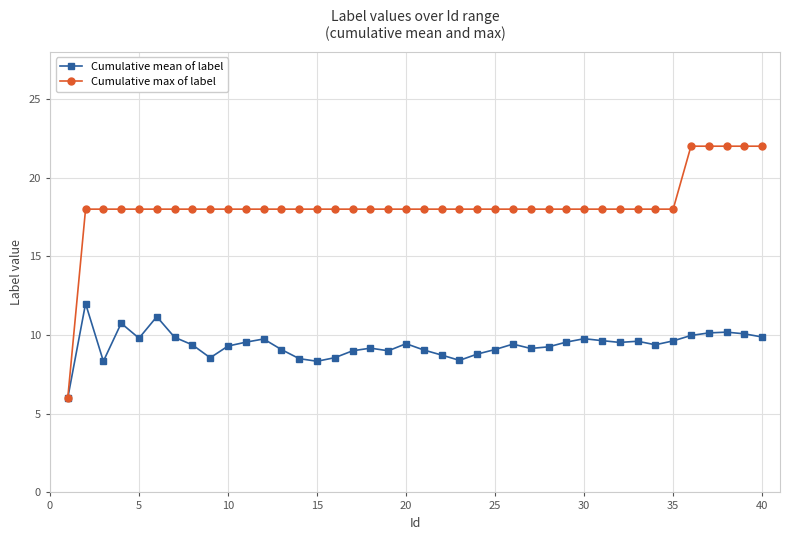

What is the minimum value shown in the chart?

6.0